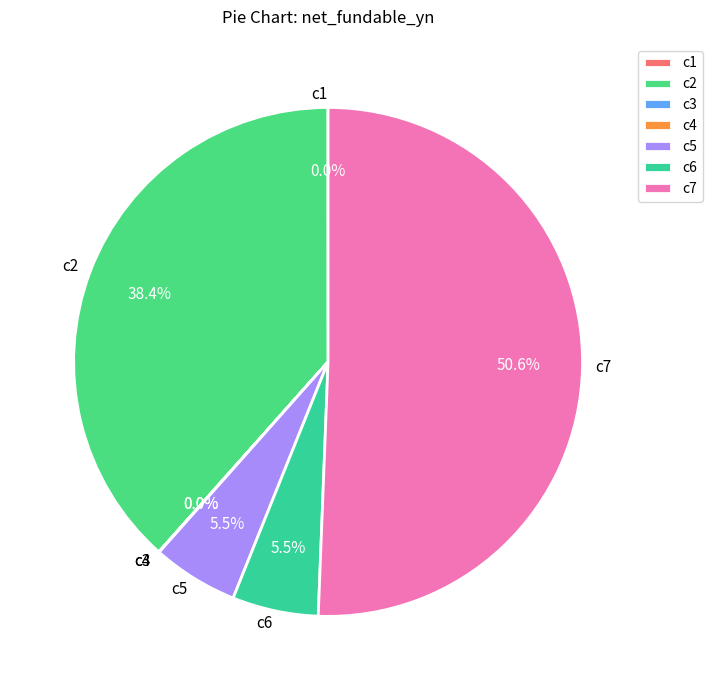

Which category has the biggest portion of the pie?

c7